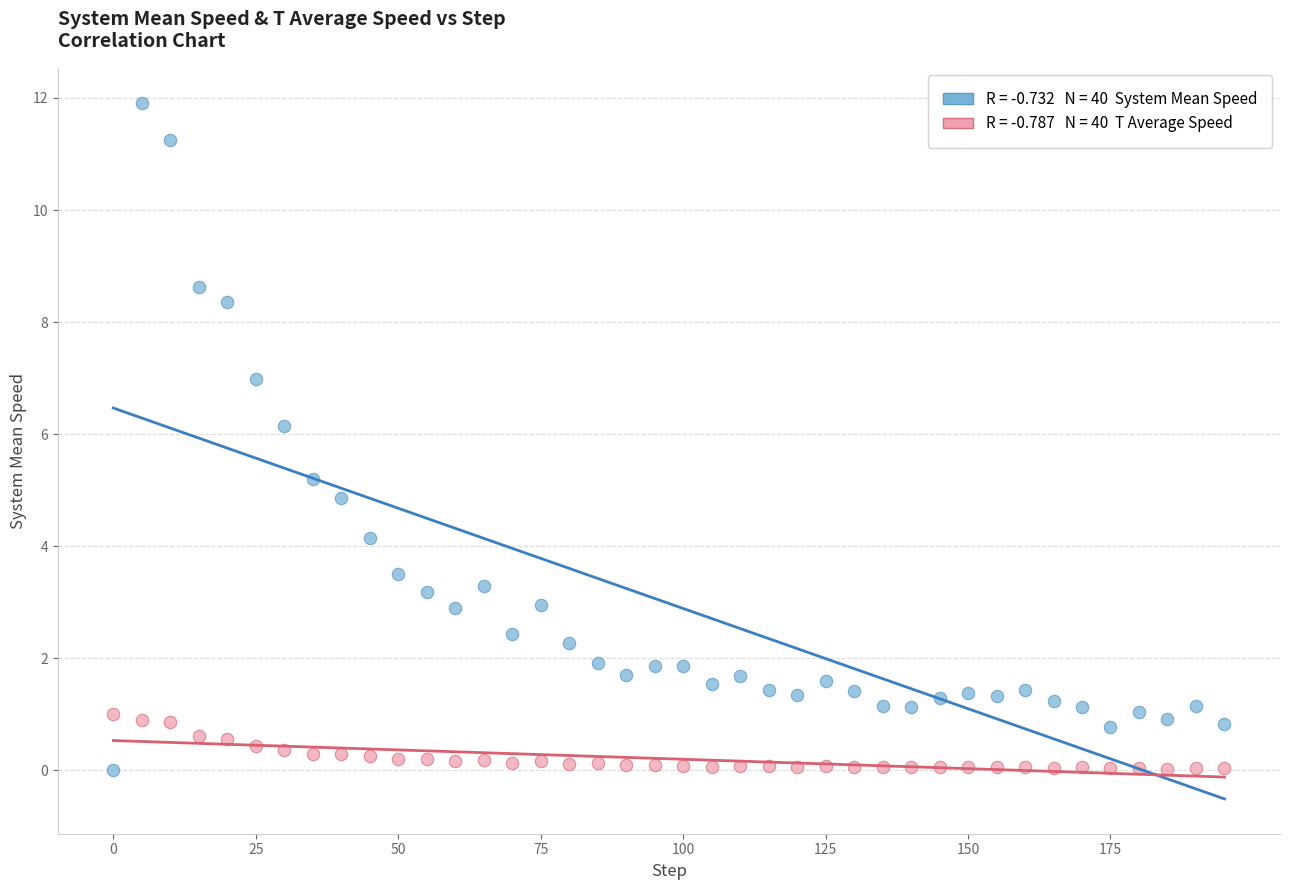

Across all data points, what is the range of X values (max minus min)?

195.0